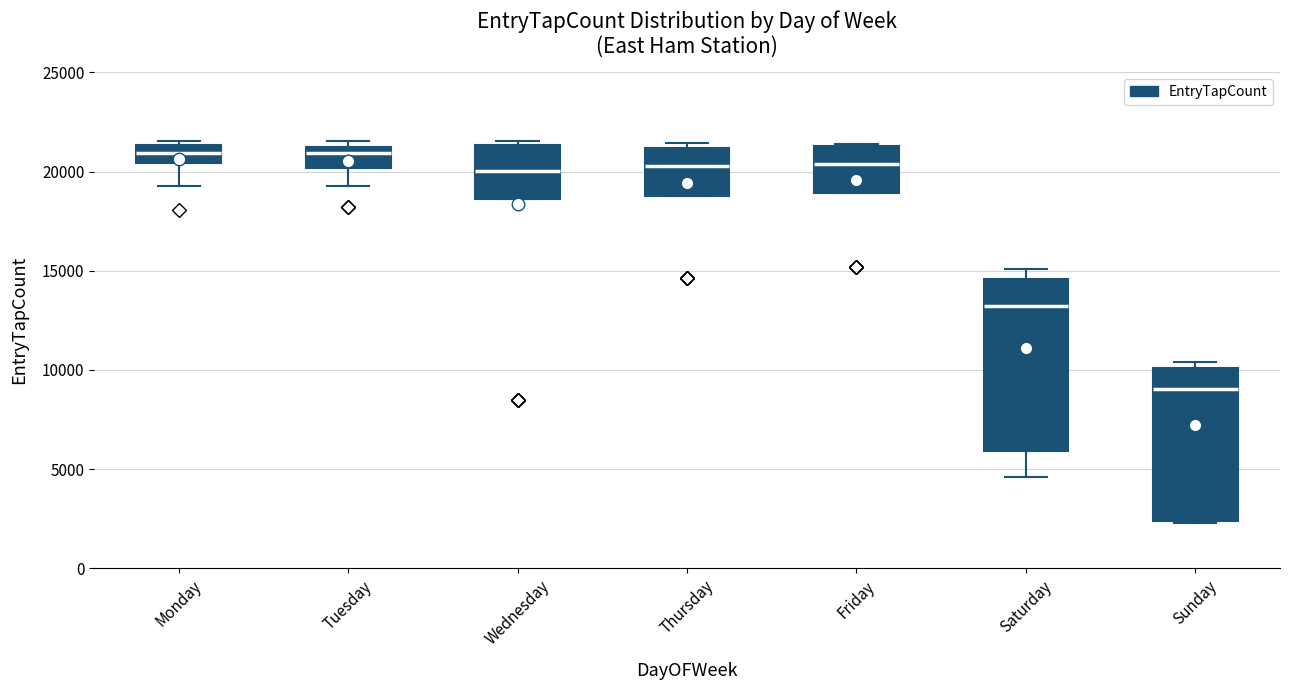

Which box has the lowest median line?

Sunday